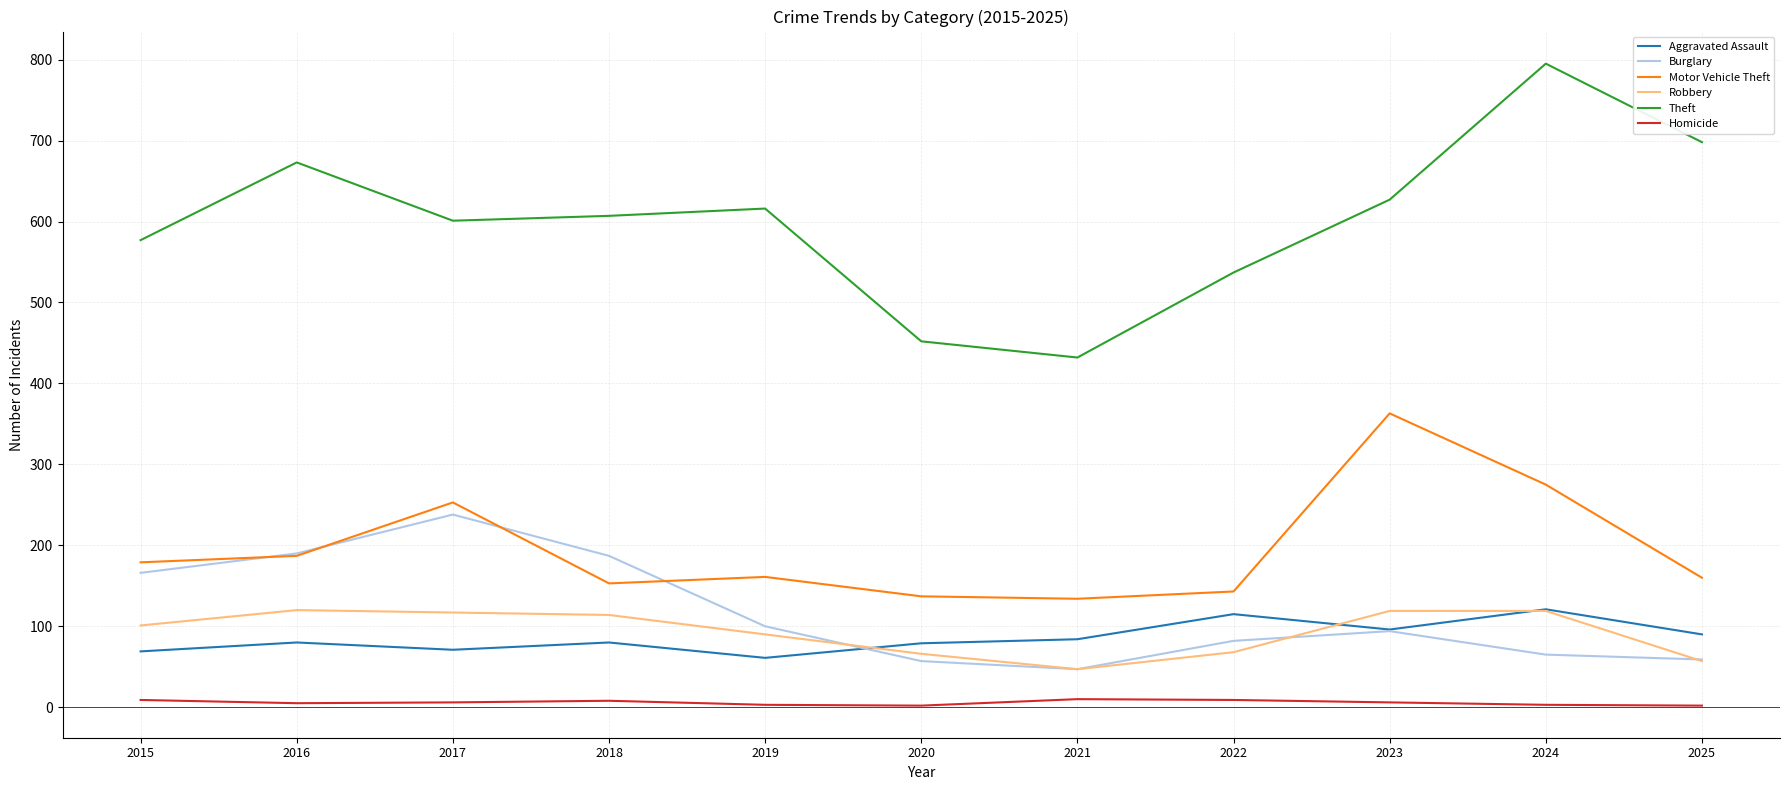

True or false: Homicide and Aggravated Assault cross at least once.

False